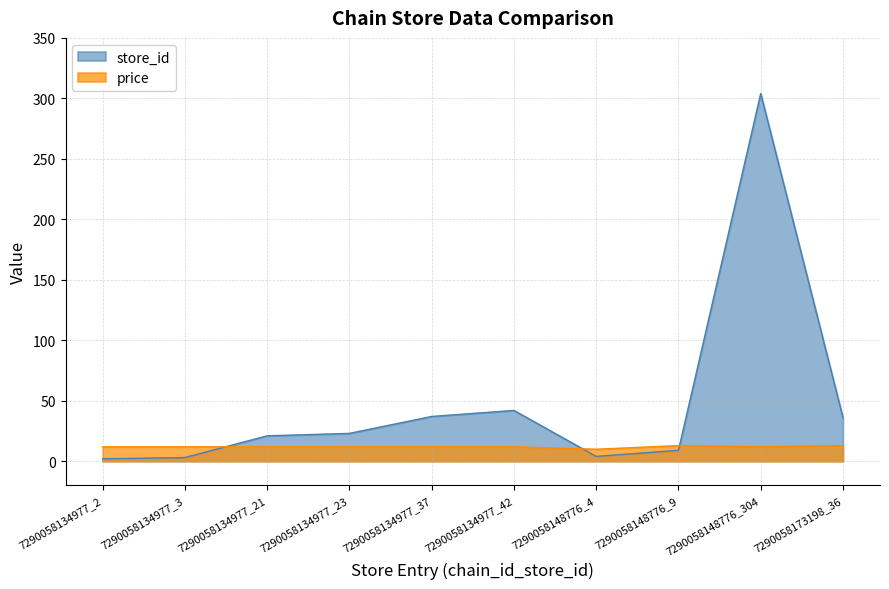

The value of price at 7290058148776_9 is 12.9. True or false?

True